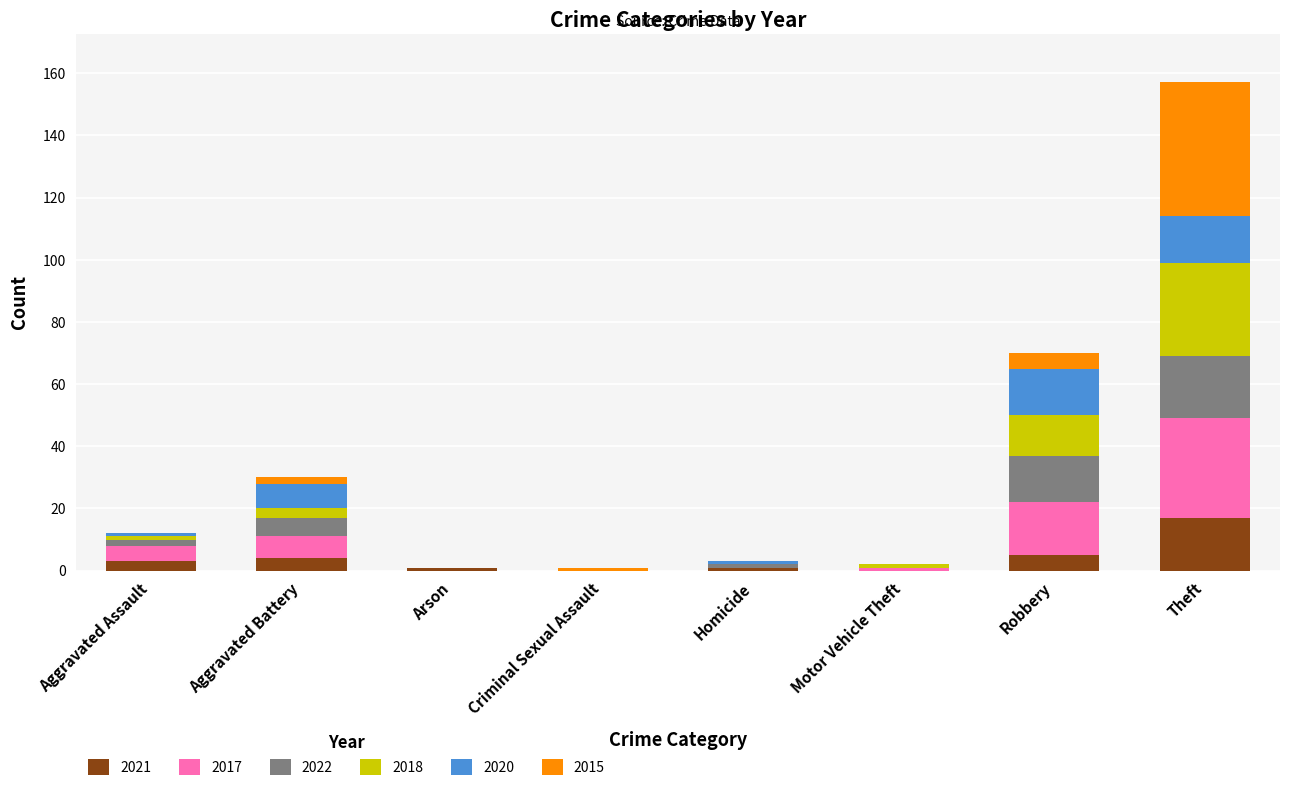

What value does the 2021 series have at Robbery?

5